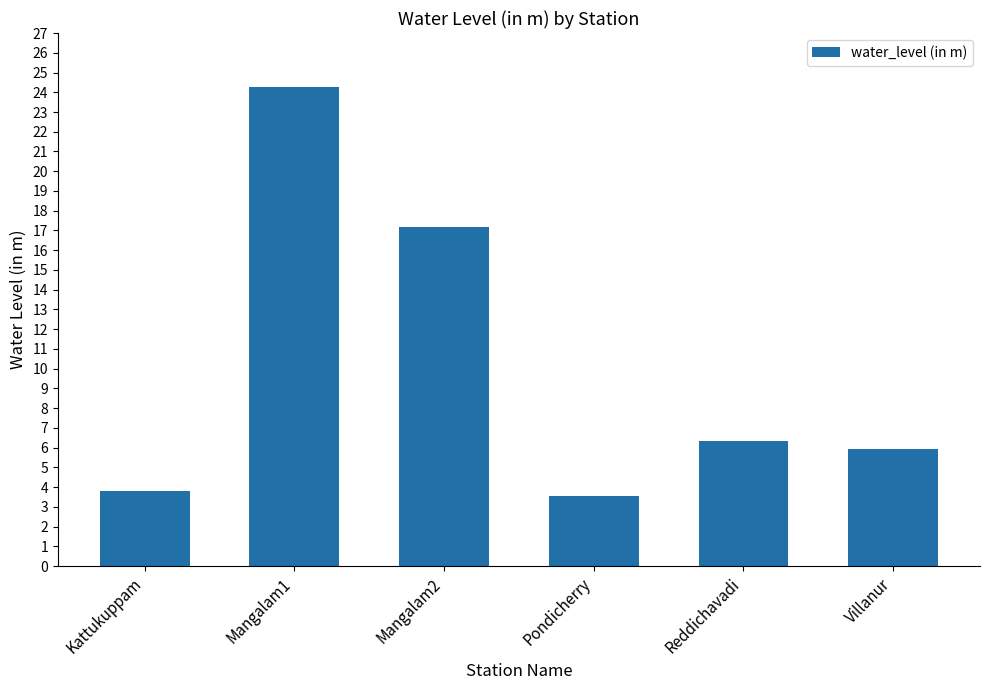

List the labels in order of value, largest first.

Mangalam1, Mangalam2, Reddichavadi, Villanur, Kattukuppam, Pondicherry